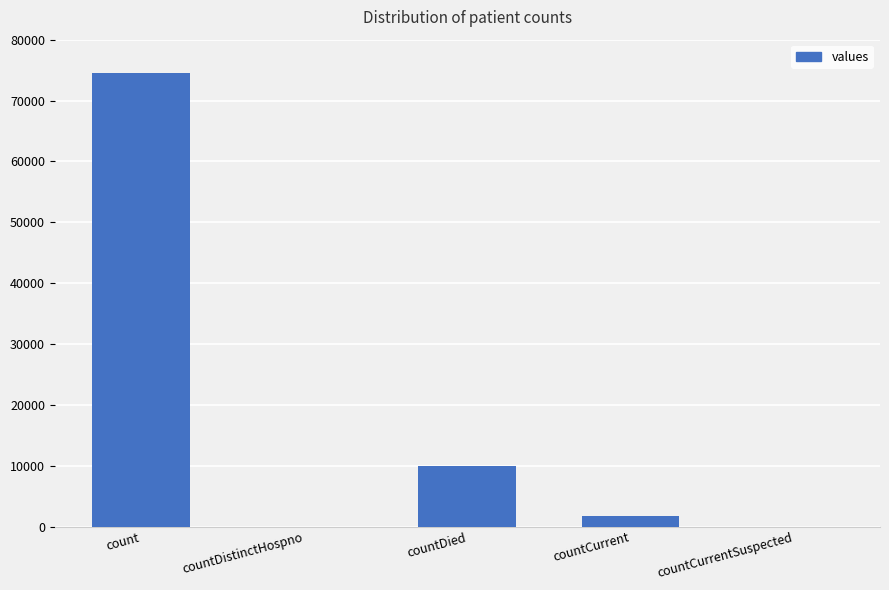

Reading left to right, what are all the values shown in this chart?

count=74508	countDistinctHospno=0	countDied=9955	countCurrent=1675	countCurrentSuspected=0